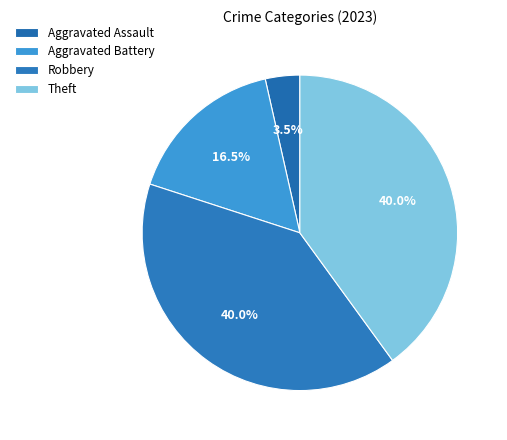

Is Aggravated Assault the majority of the pie?

No